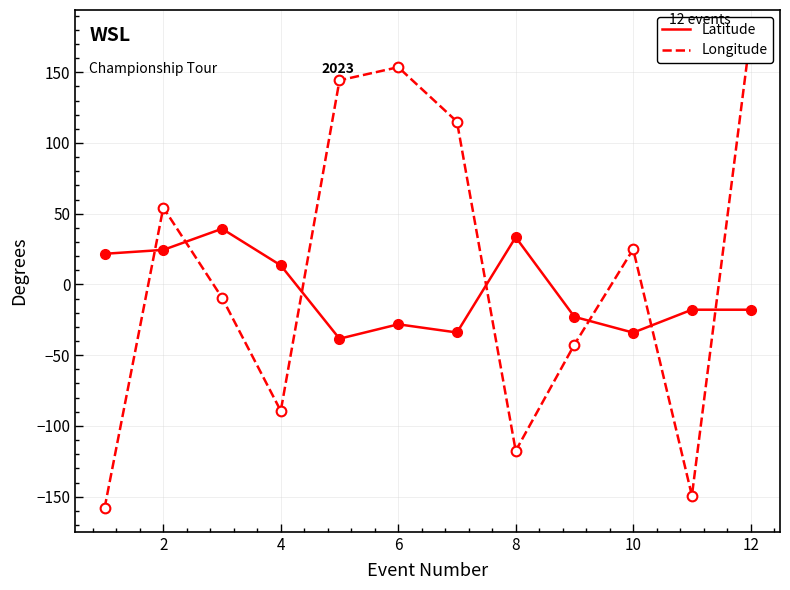

What is the value of the Longitude point at the 5th from the left?

144.3